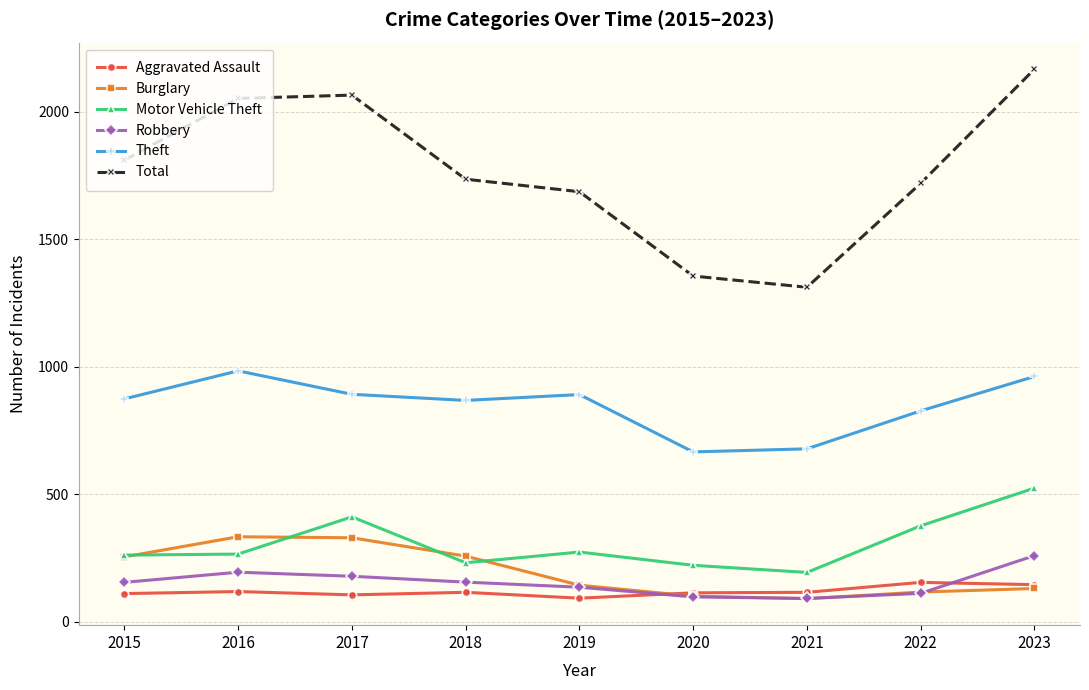

True or false: Aggravated Assault has more than 0 points higher than both neighbors.

True